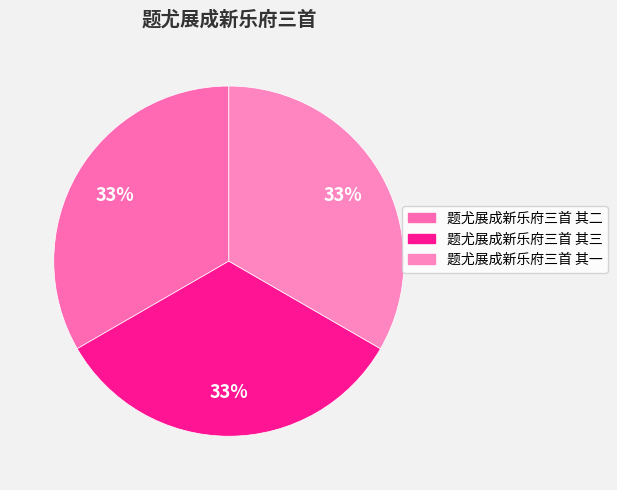

Rank the categories by value from highest to lowest.

题尤展成新乐府三首 其三, 题尤展成新乐府三首 其二, 题尤展成新乐府三首 其一